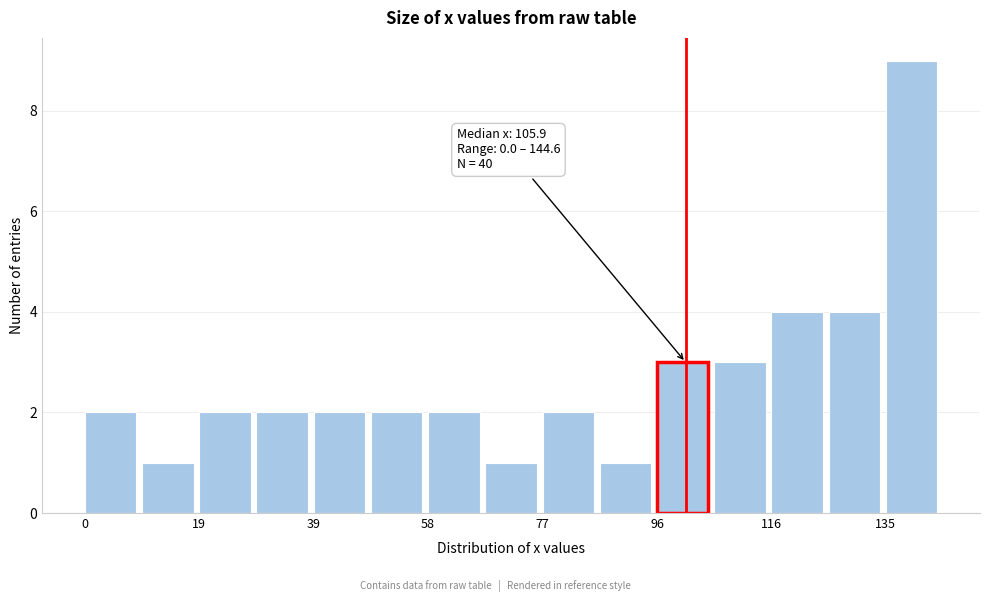

Over which range of the x-axis is the bar tallest?

134 to 144